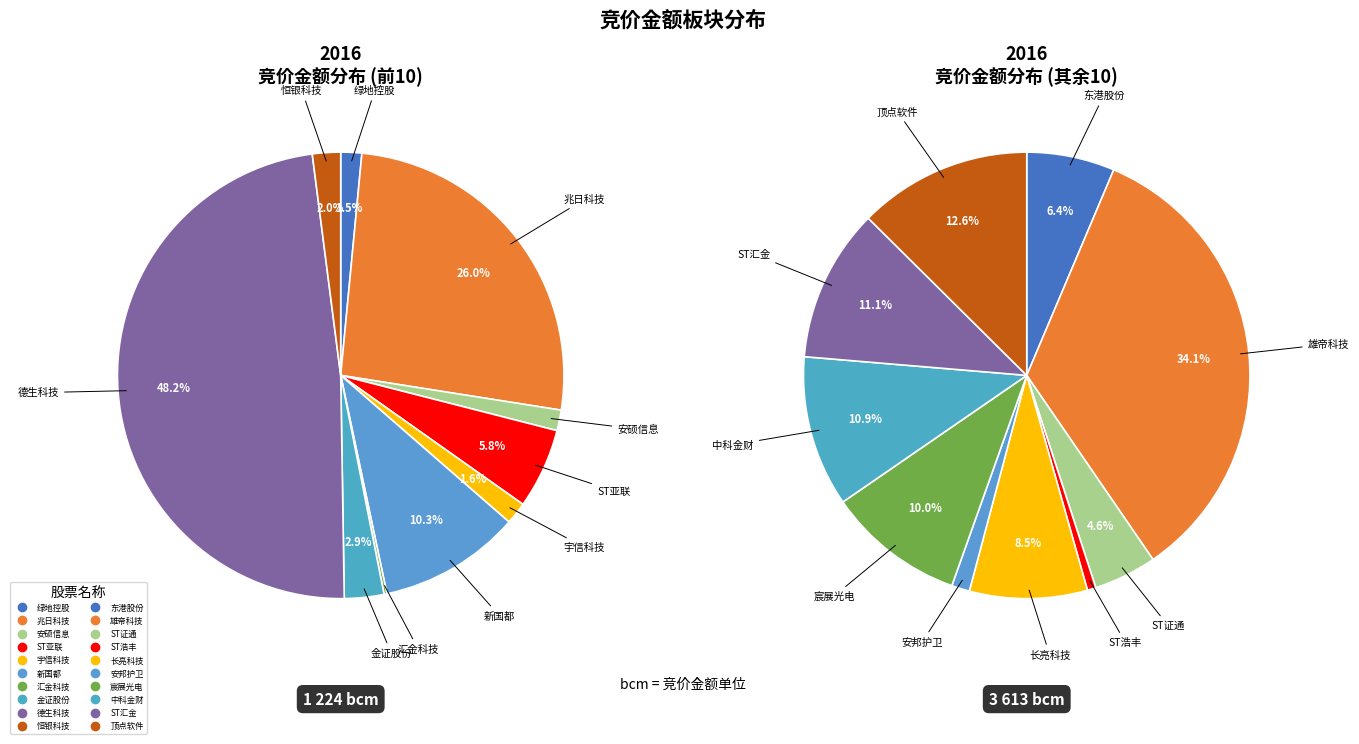

Which slice is the largest?

德生科技